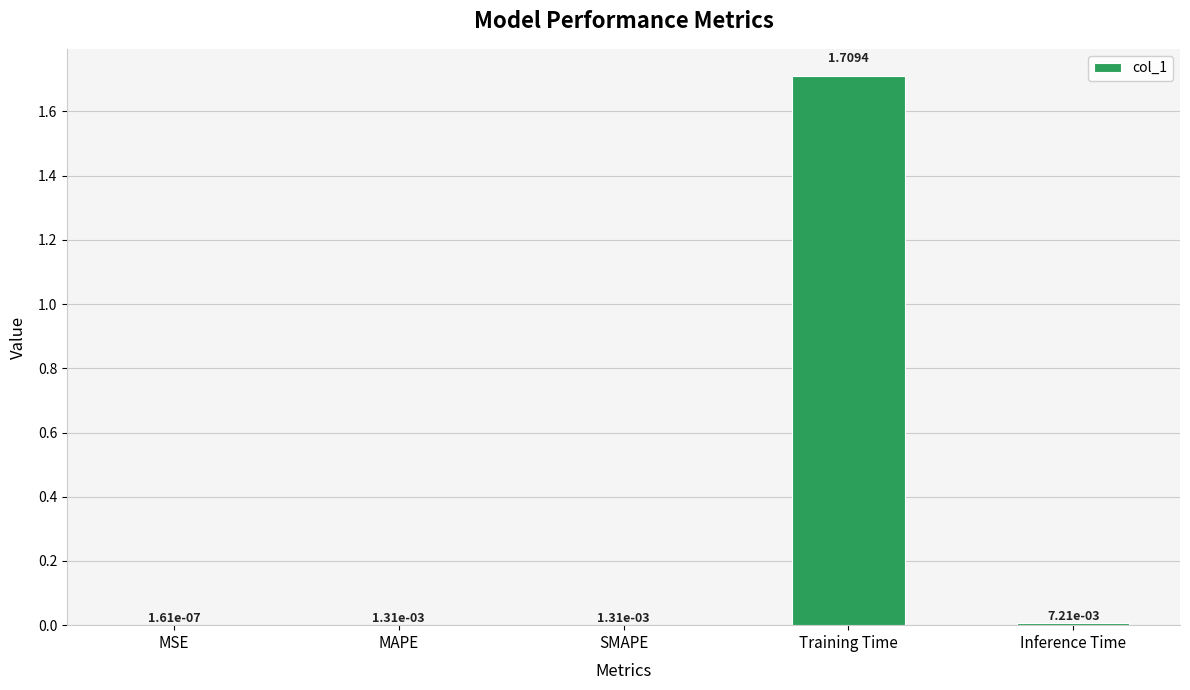

At which category does the chart reach its peak across all series?

Training Time